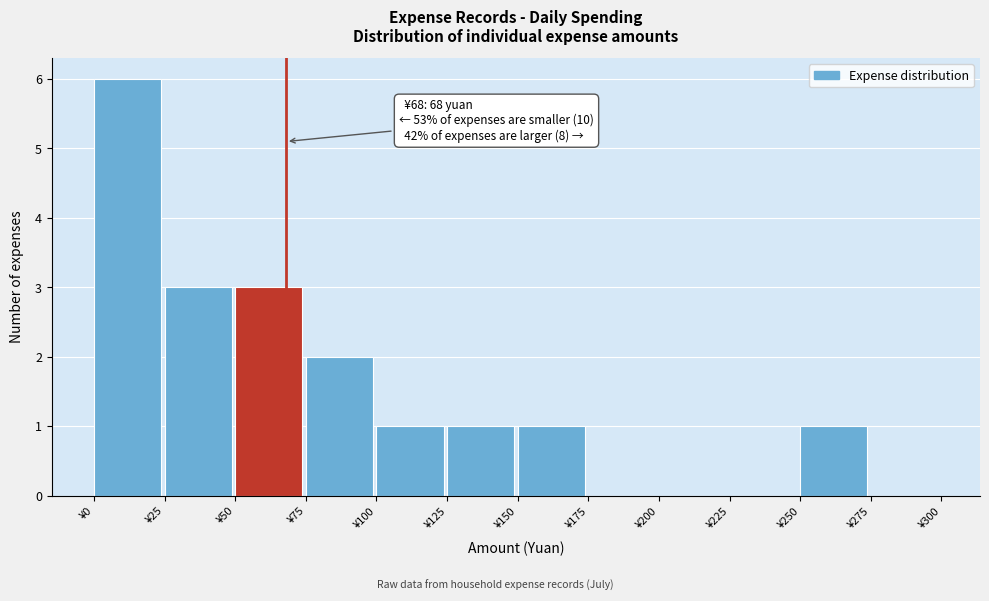

Over which range of the x-axis is the bar tallest?

0 to 25